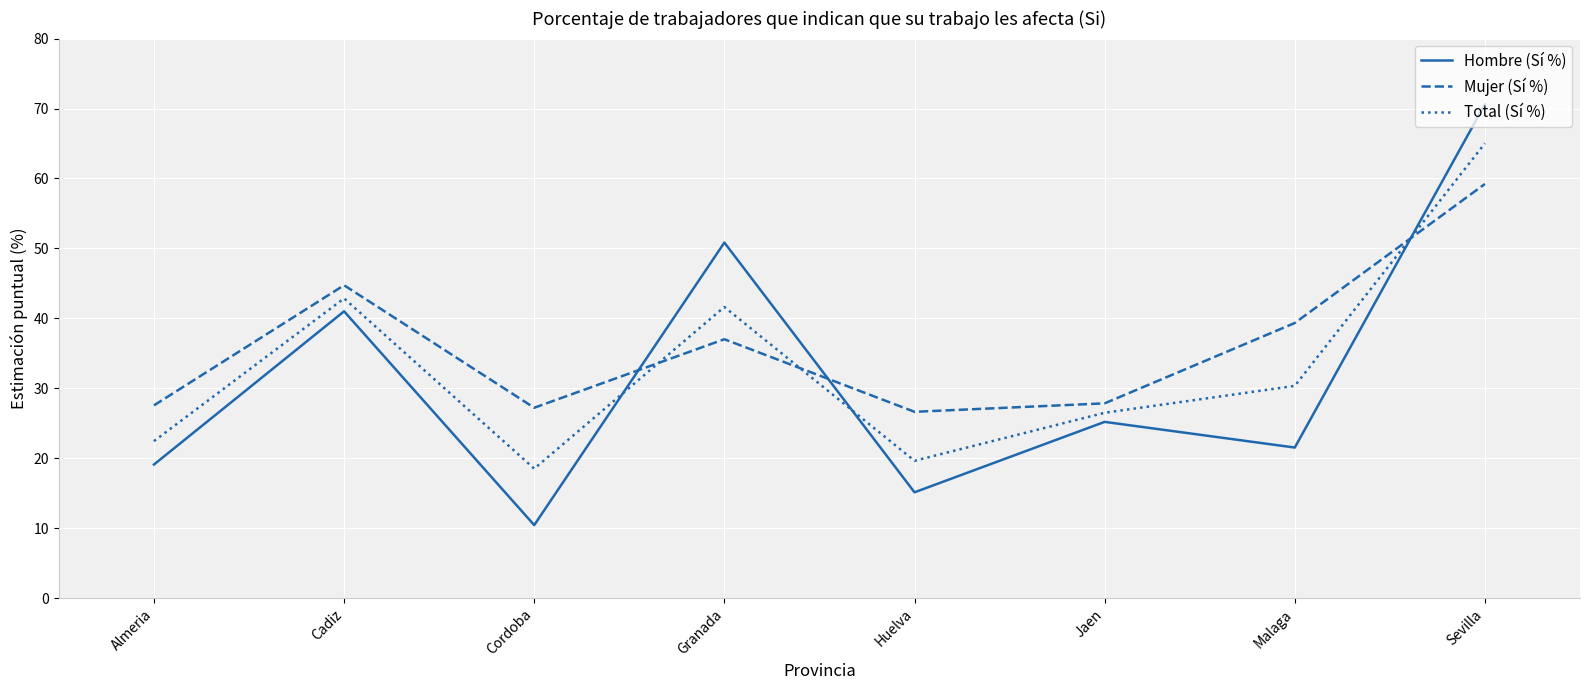

The value of Mujer (Sí %) at Granada is 37.0. True or false?

True